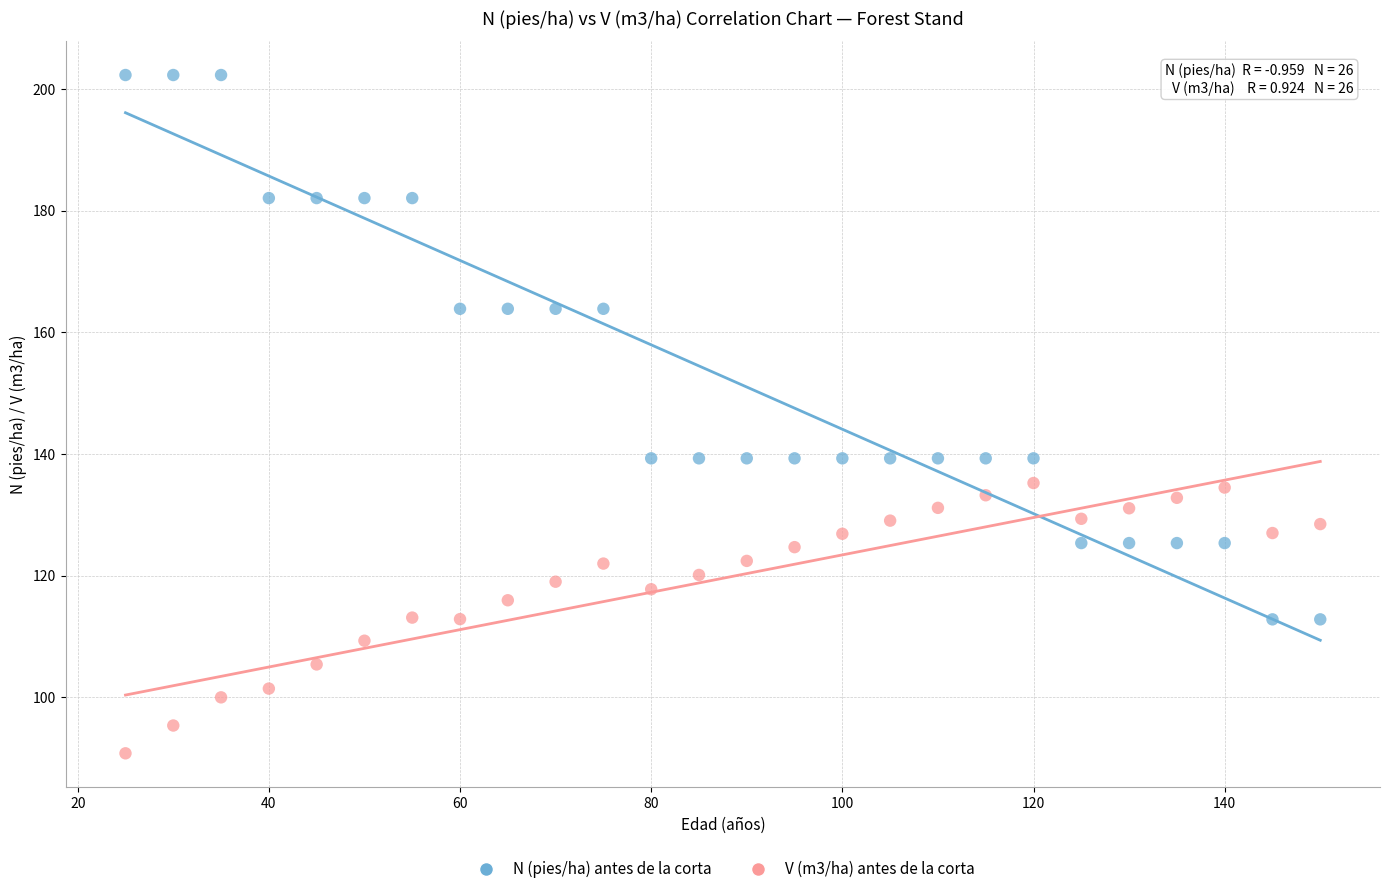

Across all data points, what is the range of Y values (max minus min)?

111.5